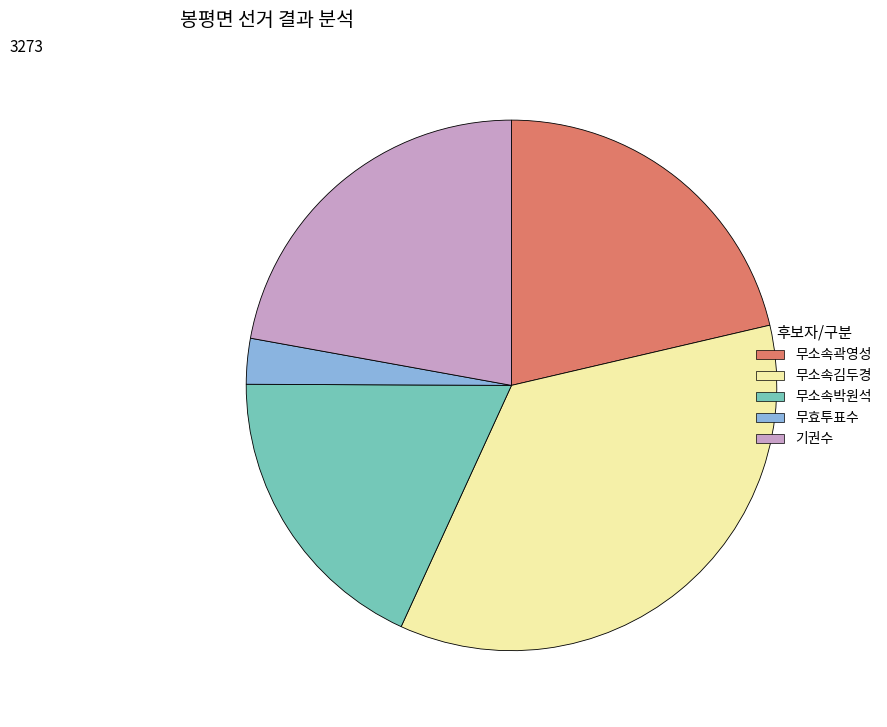

Is it true that 무소속곽영성 is 21% of the pie?

True